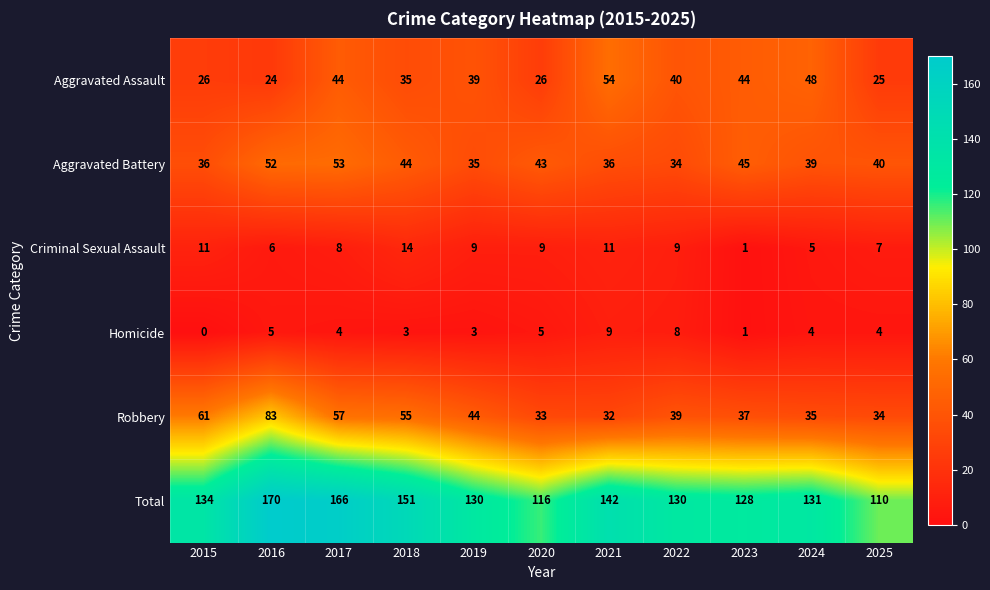

What is the difference between the Aggravated Battery values at 2015 and 2023?

9